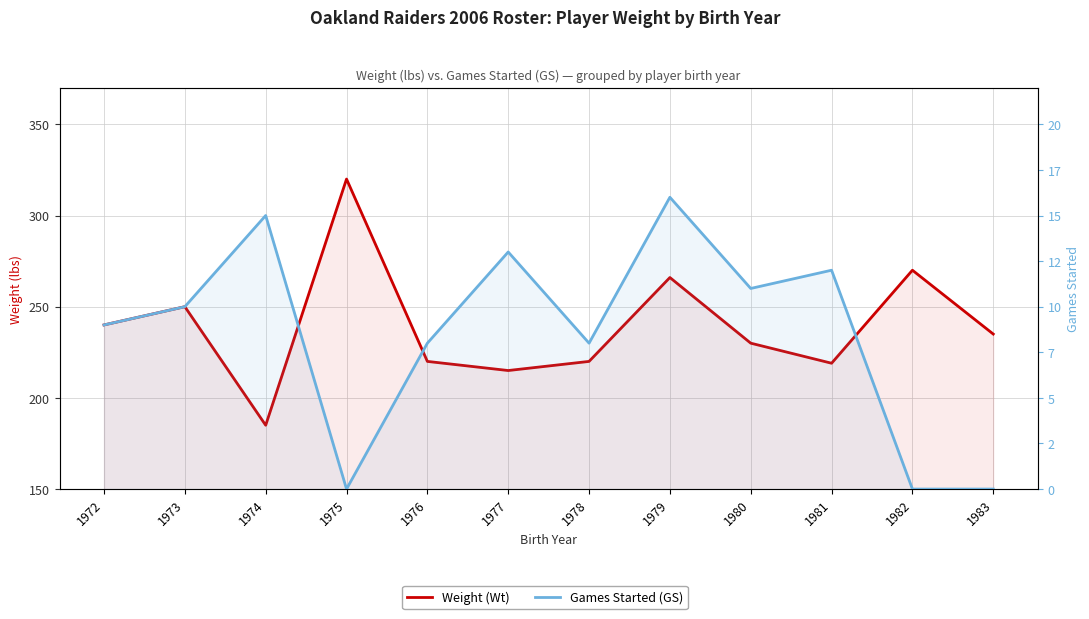

The value of Games Started (GS) at 1981 is 21. True or false?

False